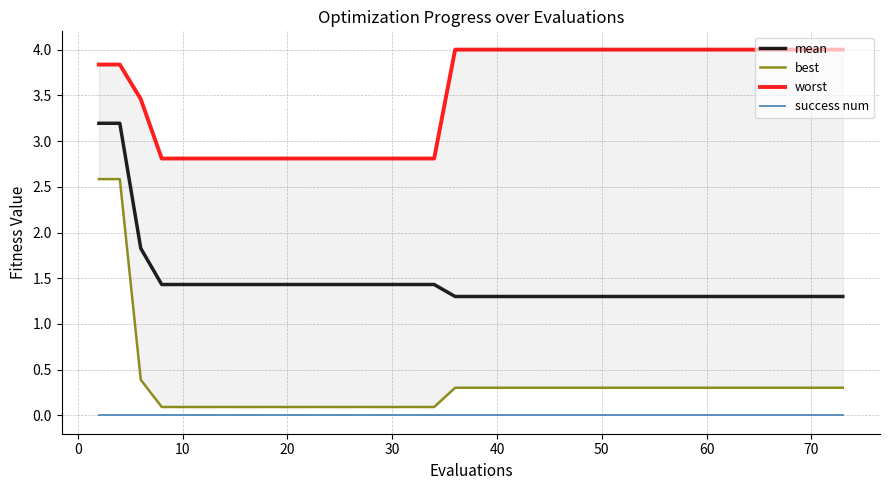

What is the minimum value for mean?

1.3